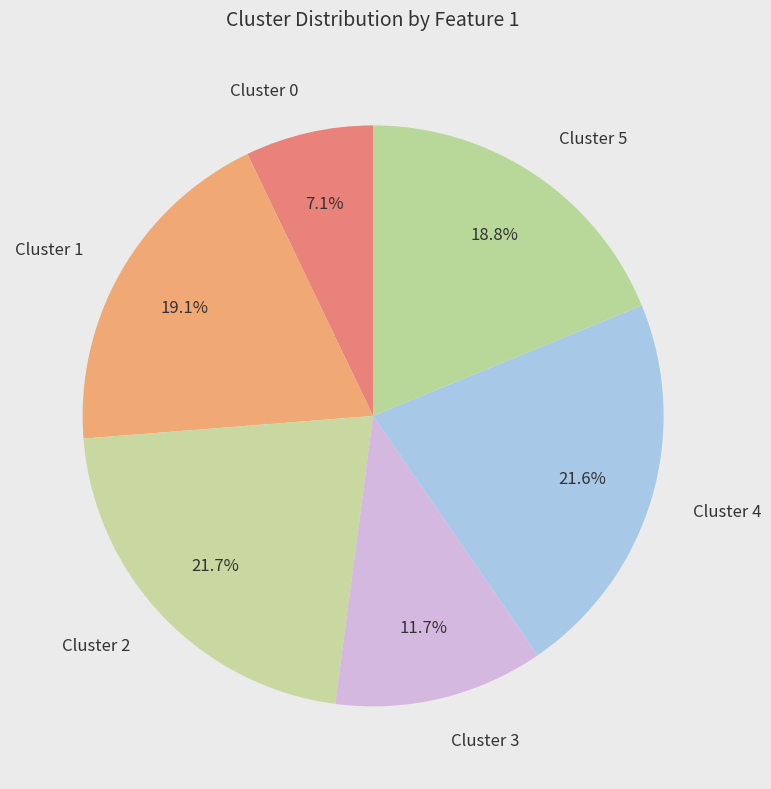

Is Cluster 4 the majority of the pie?

No